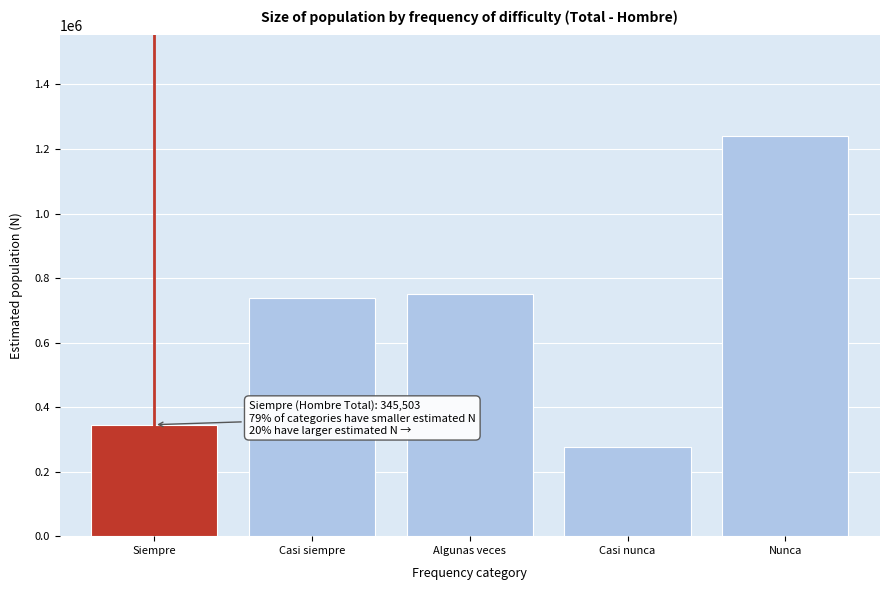

Reading left to right, transcribe all the data shown in this chart.

345503	739178	751760	276243	1241339